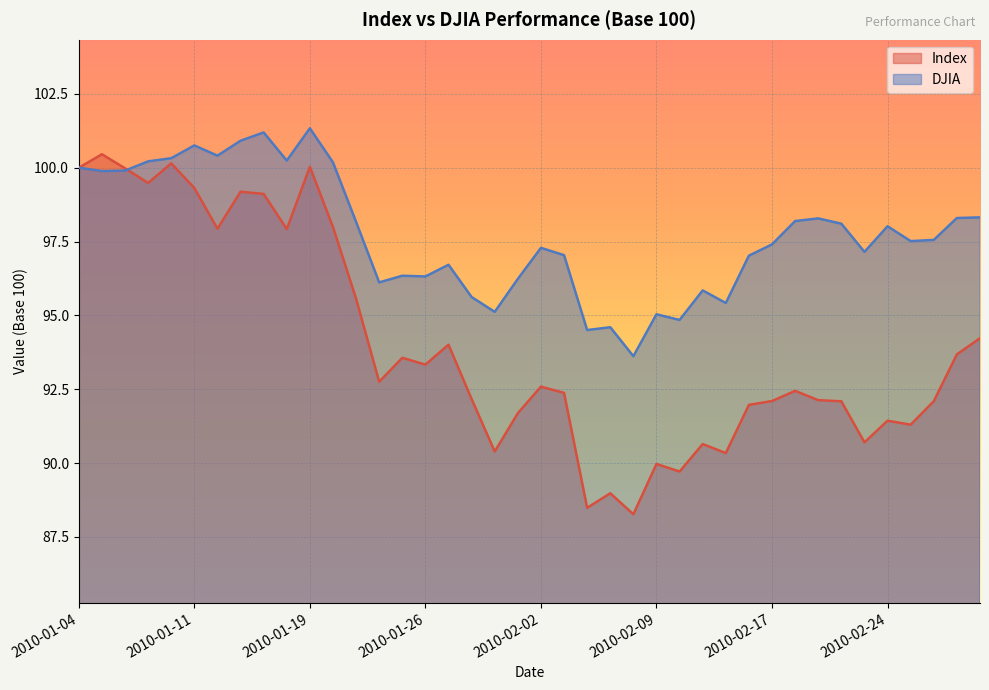

Which label corresponds to the smallest value in the chart?

2010-02-08